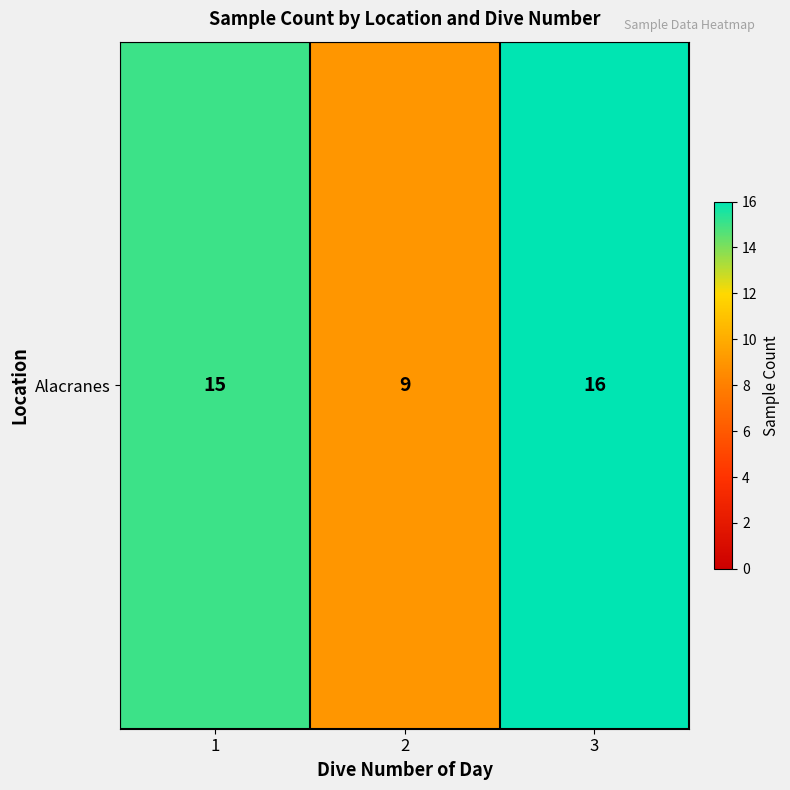

Reading left to right, transcribe all the data shown in this chart.

15	9	16